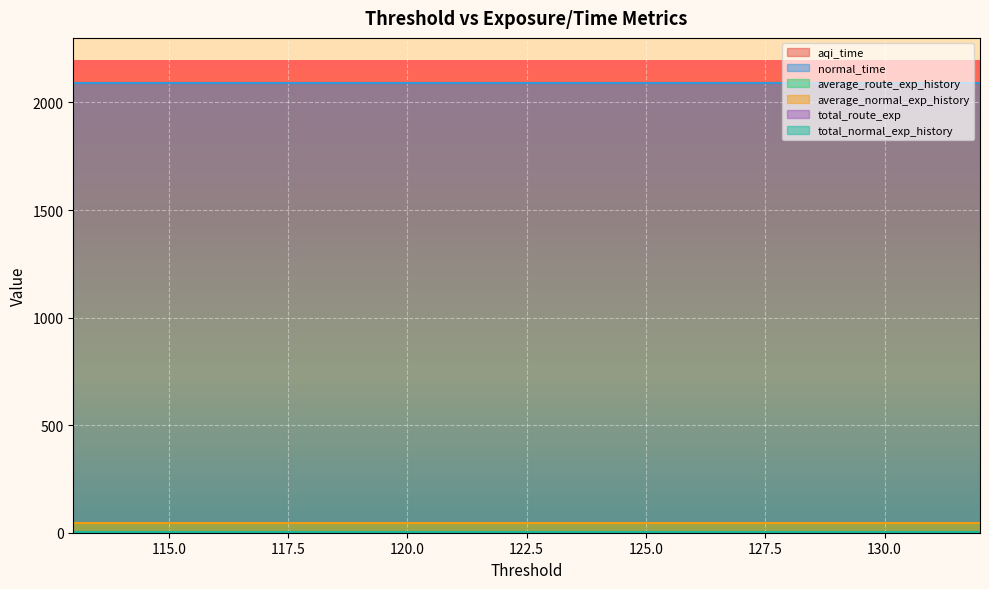

At which category is the sum across all series the highest?

132